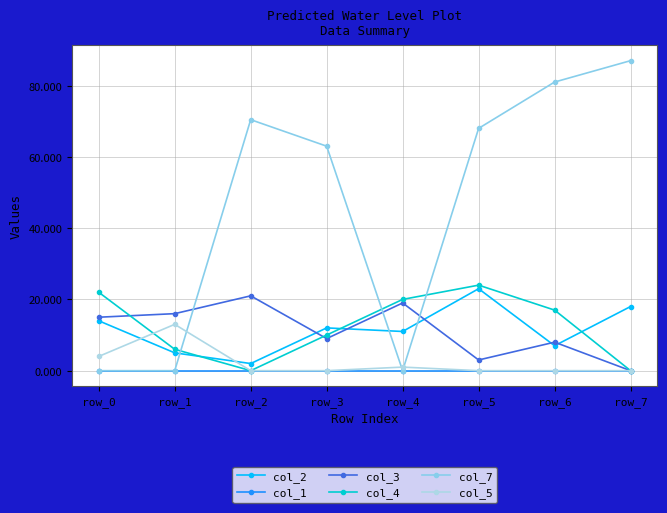

What is the maximum value shown in the chart?

87.0